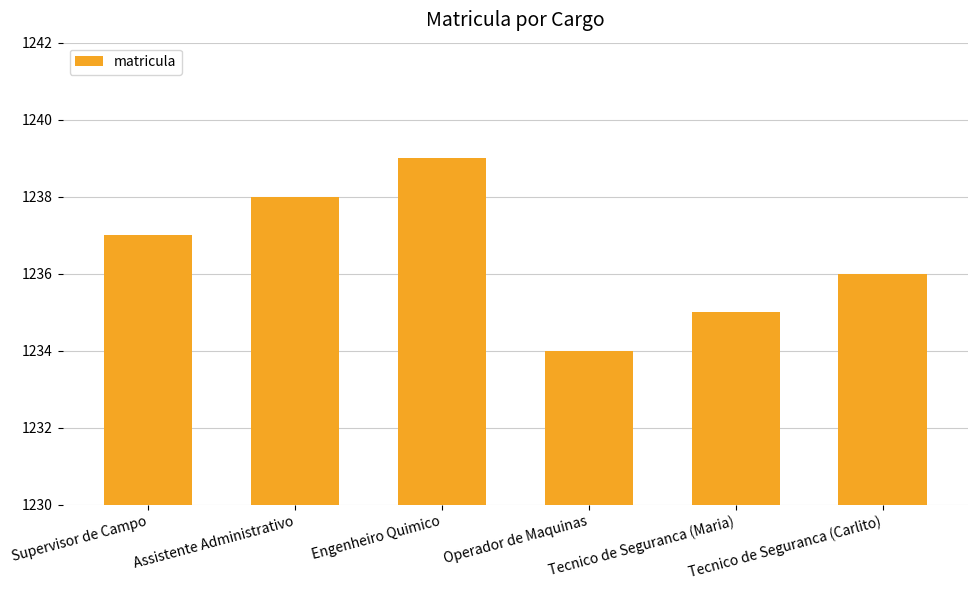

List the labels in order of value, smallest first.

Operador de Maquinas, Tecnico de Seguranca (Maria), Tecnico de Seguranca (Carlito), Supervisor de Campo, Assistente Administrativo, Engenheiro Quimico